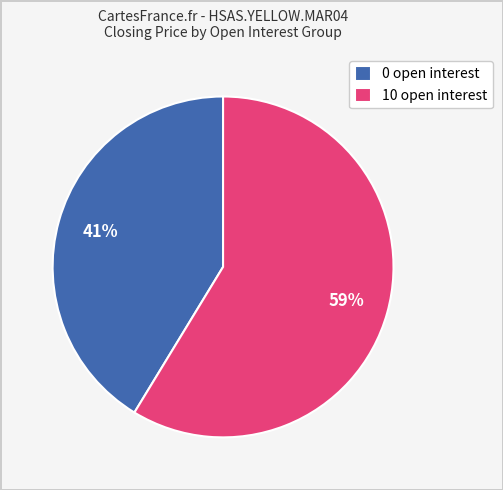

Approximately how many times larger is the value at 10 open interest compared to 0 open interest?

1.4